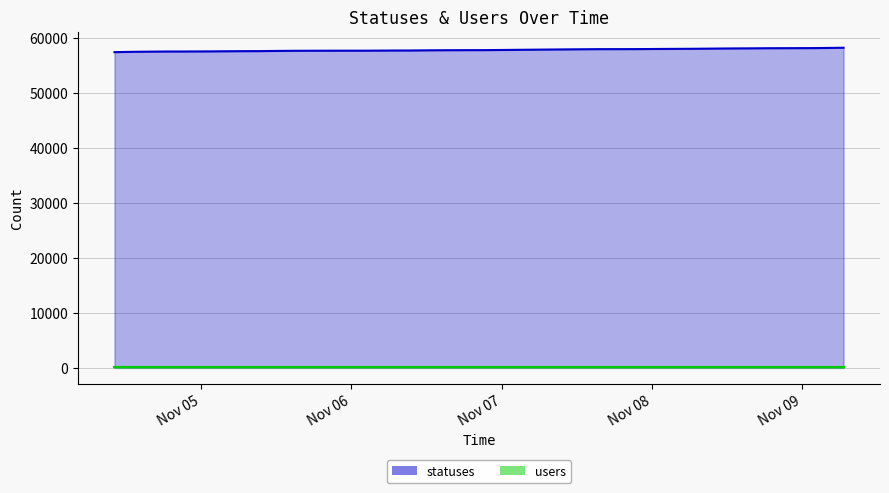

What is the difference between the second highest and second lowest values?

705